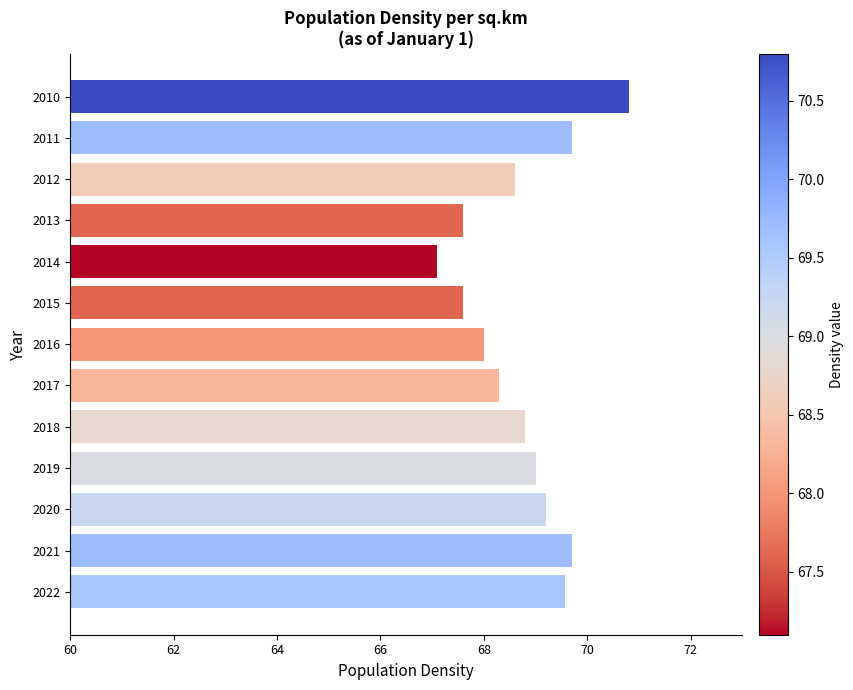

The chart shows a value of 28.0 at 2020. True or false?

False